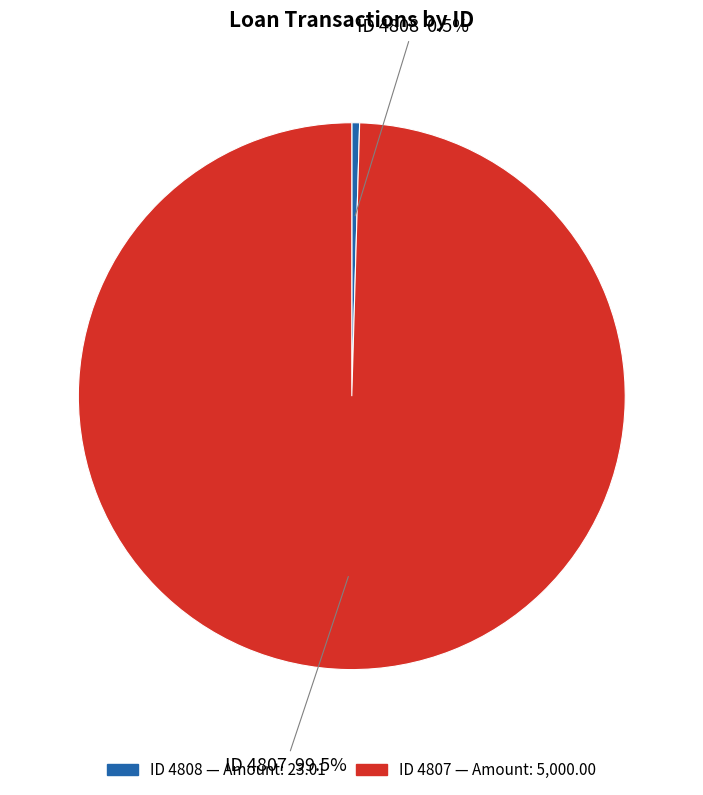

To the nearest percent, what is the average slice percentage?

50%